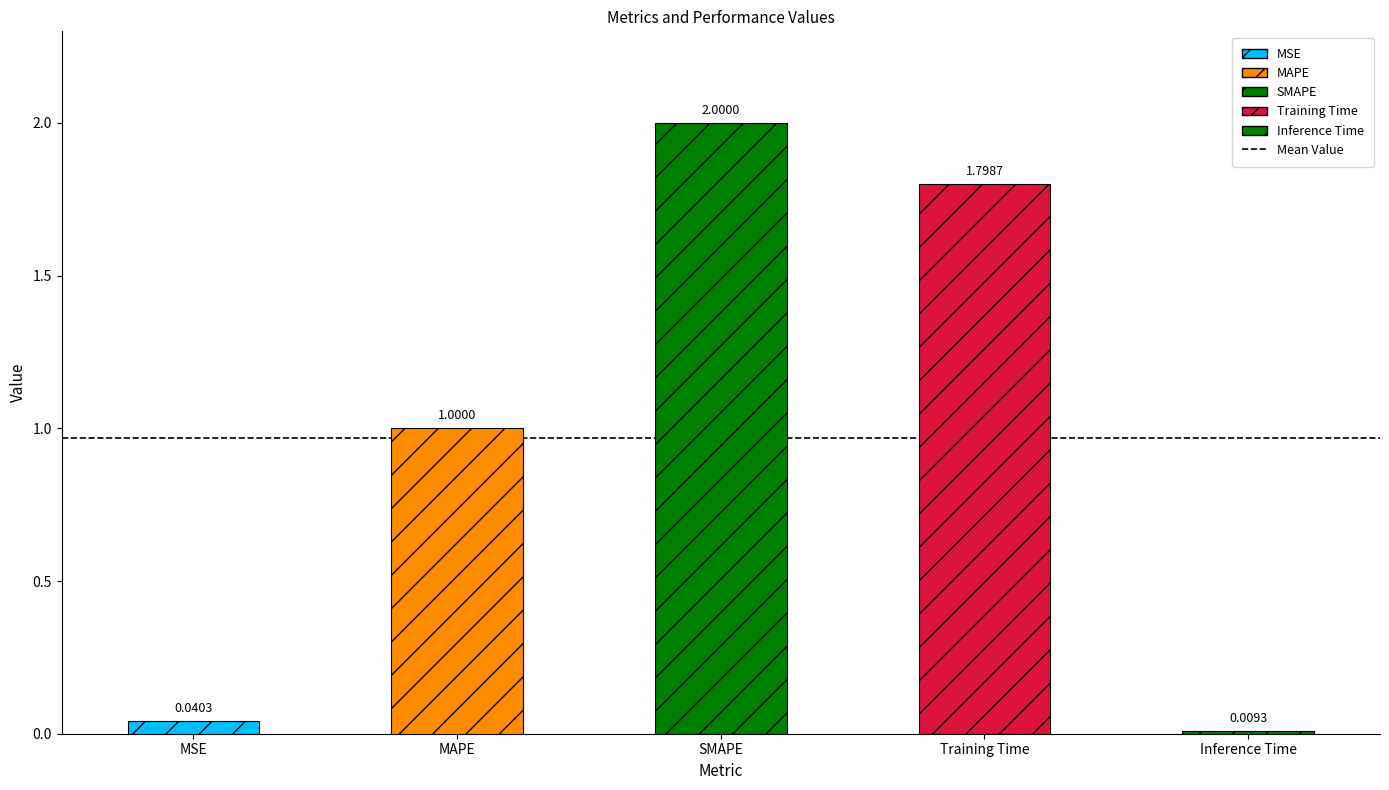

True or false: the data shows 1.6 at MAPE.

False